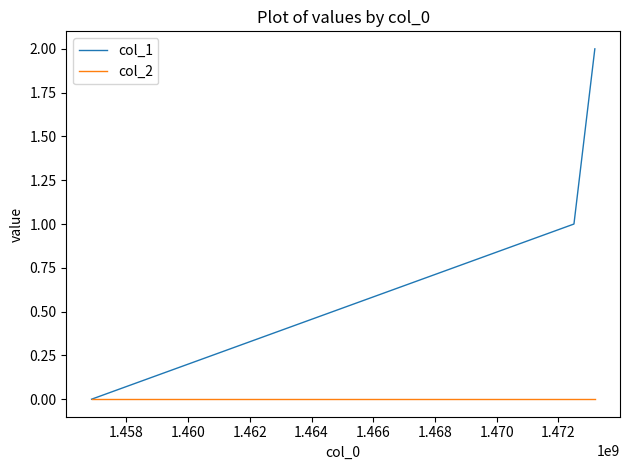

Rank the series by their maximum value, from highest to lowest.

col_1, col_2